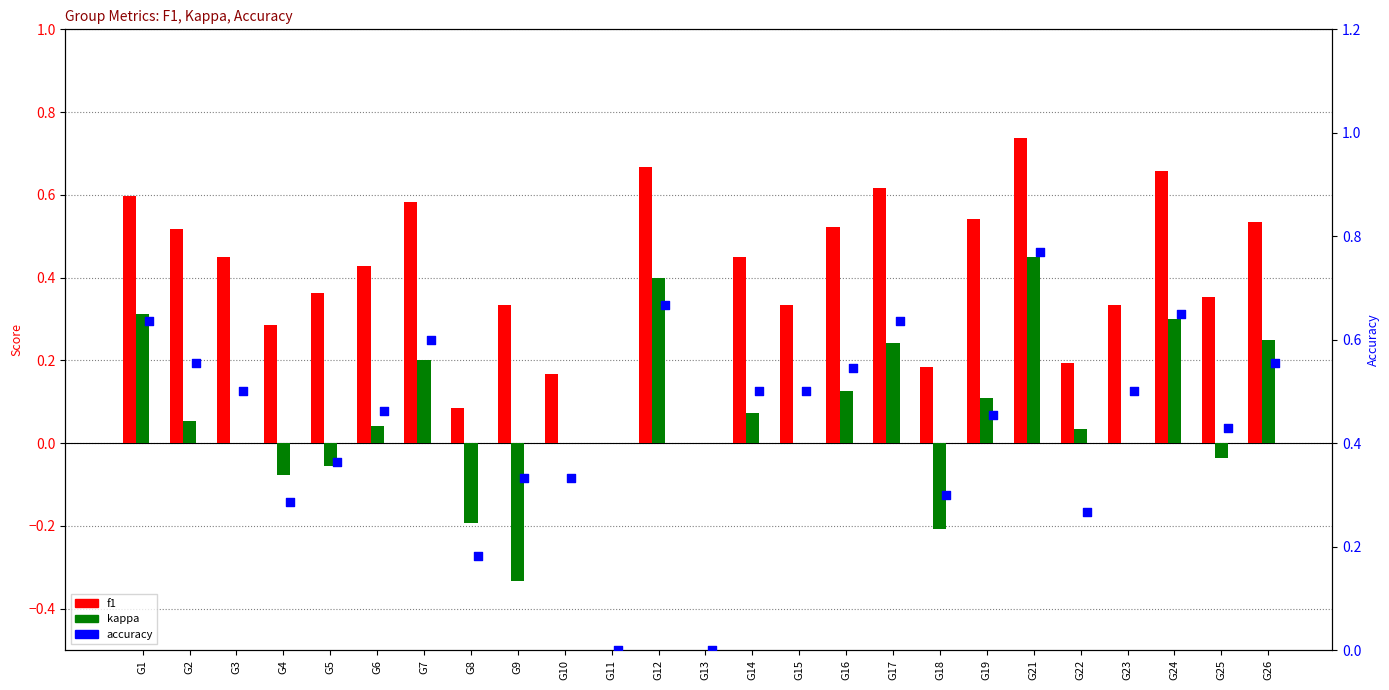

Which series contains the lowest Y value?

kappa